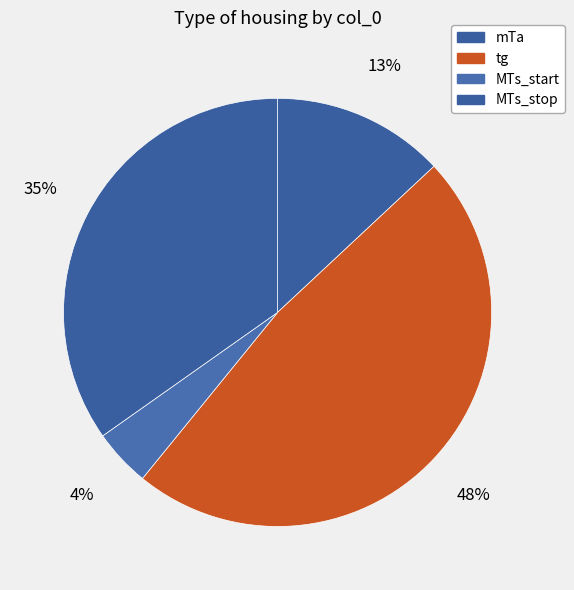

How many slices are in this pie chart?

4